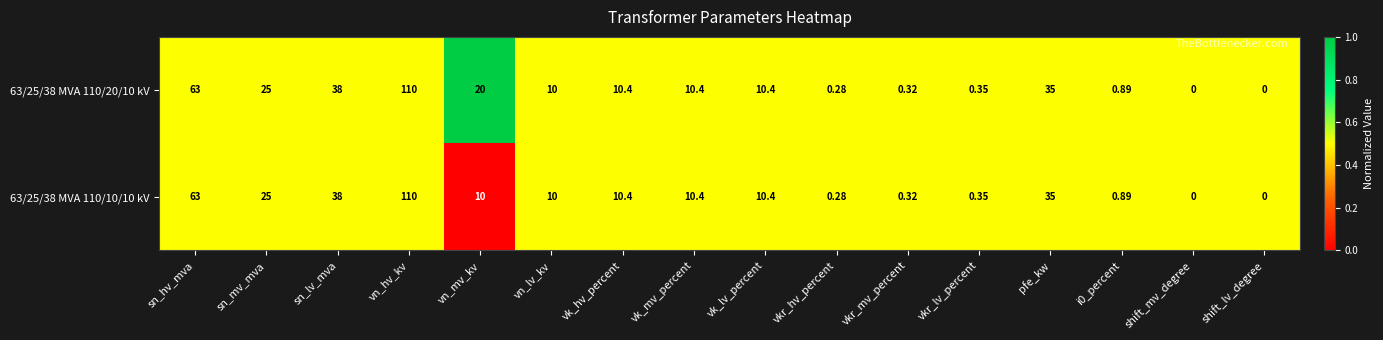

Is the value of 63/25/38 MVA 110/20/10 kV at sn_lv_mva greater than the value of 63/25/38 MVA 110/10/10 kV at sn_hv_mva?

No